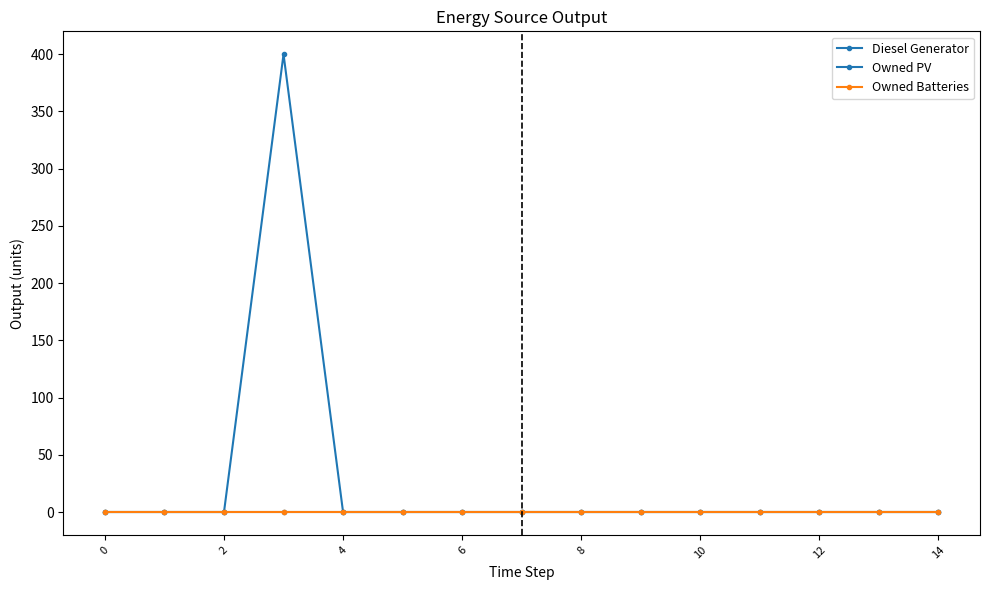

Which series has the largest range (max minus min)?

Diesel Generator